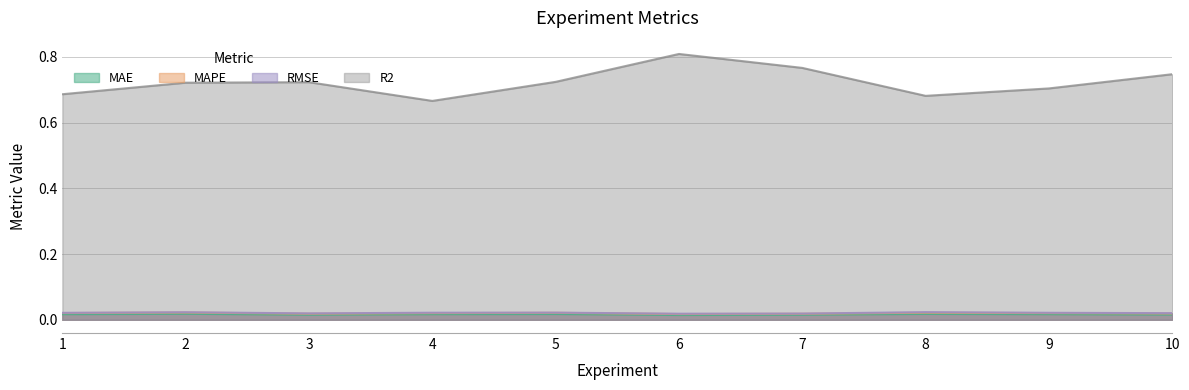

List the series in order of their peak value, lowest first.

MAE, MAPE, RMSE, R2